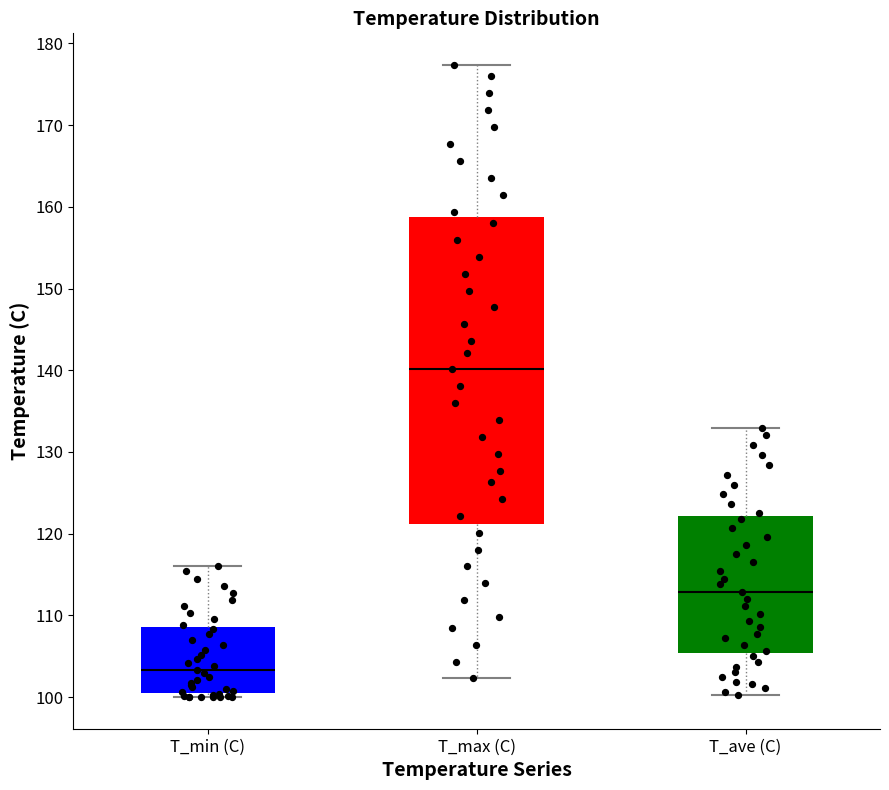

Where does the median line of the box for T_max (C) sit on the y-axis? The values are not printed on the chart, so give them approximately, as read against the axis.

140